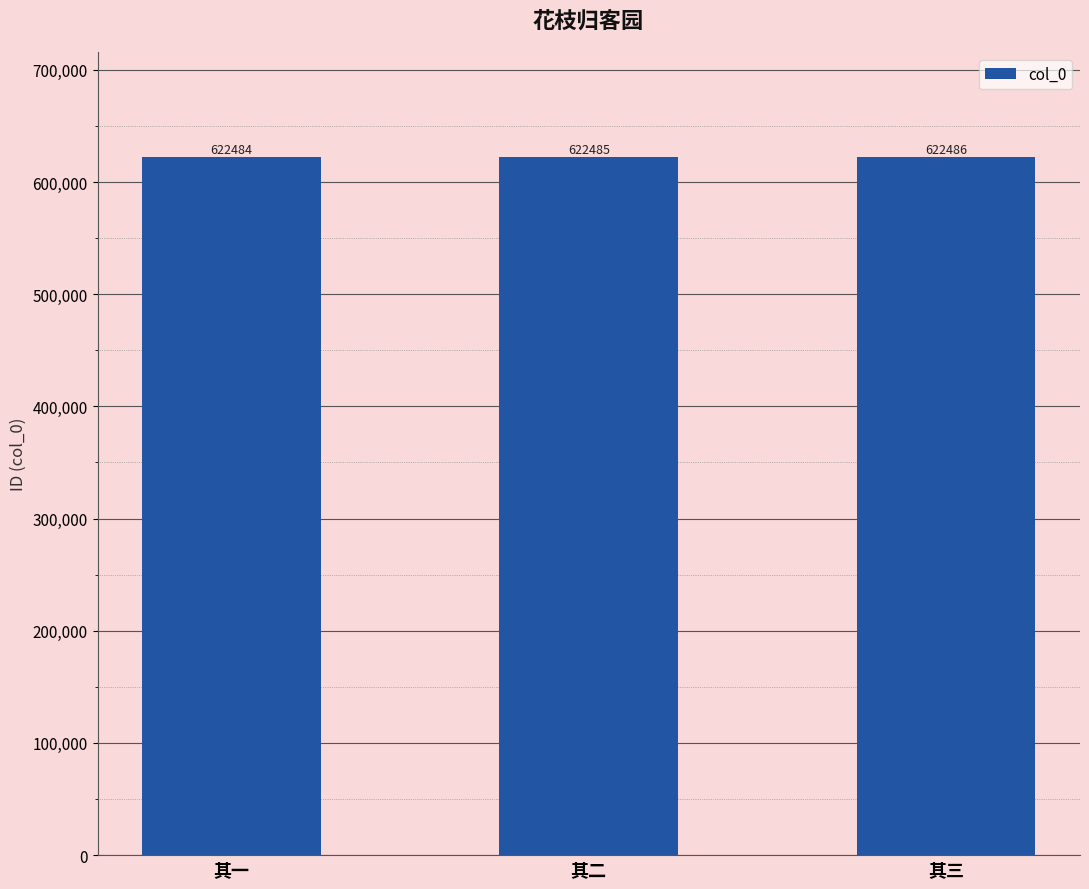

Are the bars grouped side by side (vs. stacked)?

No